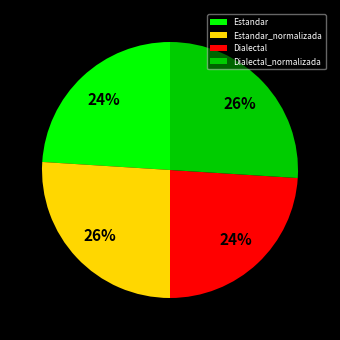

How many segments does this pie chart have?

4